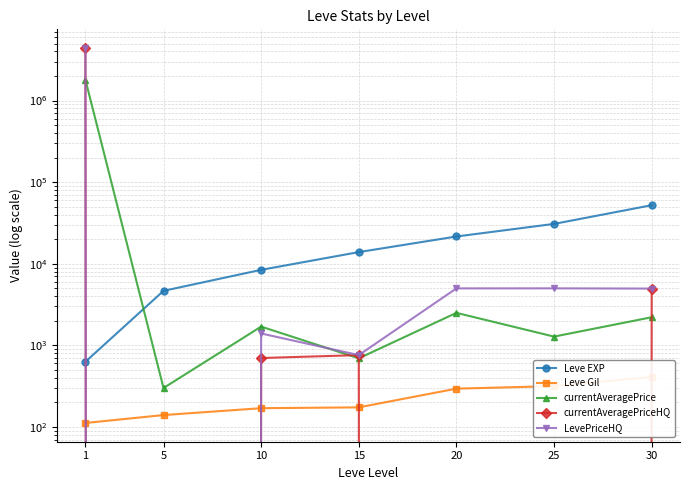

What is the total value across all series at 20?

29394.5